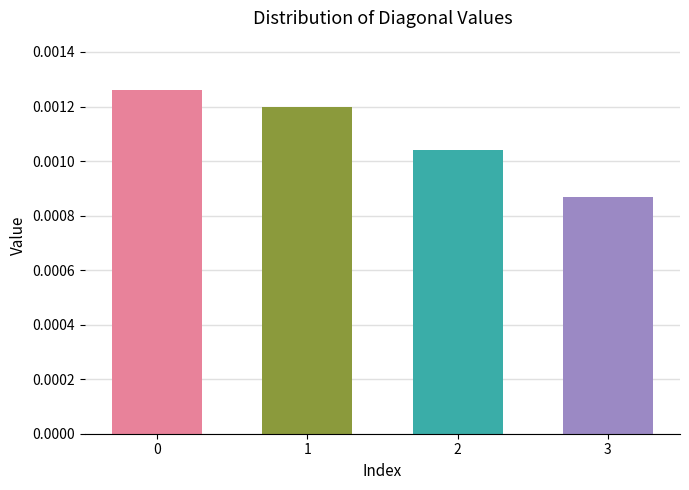

Count the values in the range 0 to 1.

4